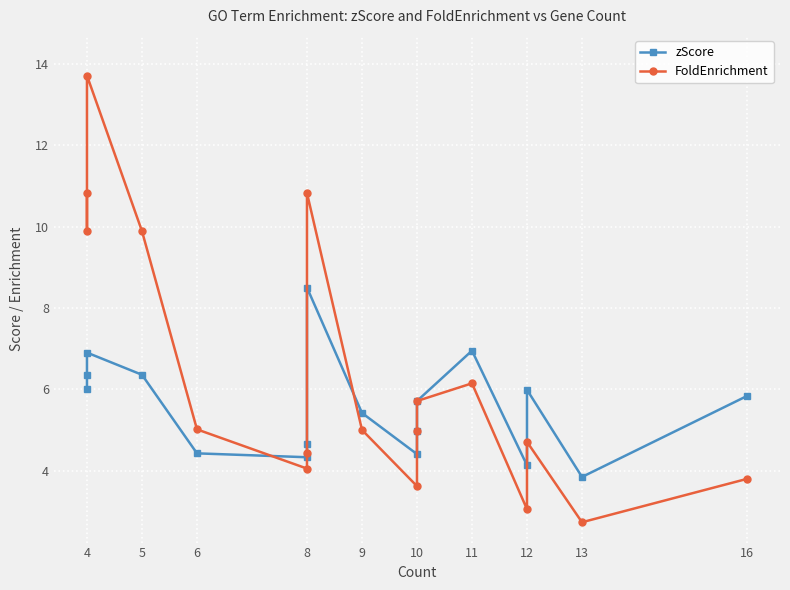

What is the highest value of the zScore series?

8.5